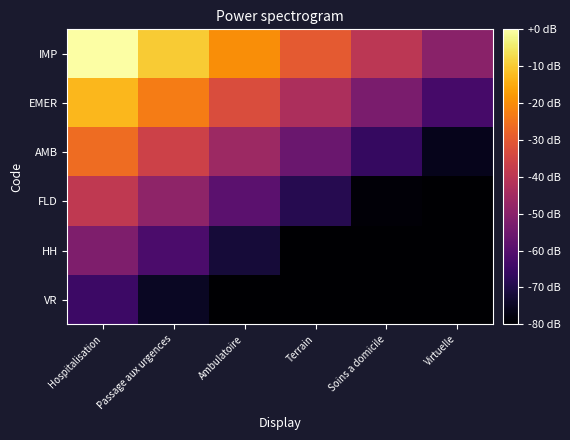

What is the spread (max minus min) of values at Virtuelle?

30